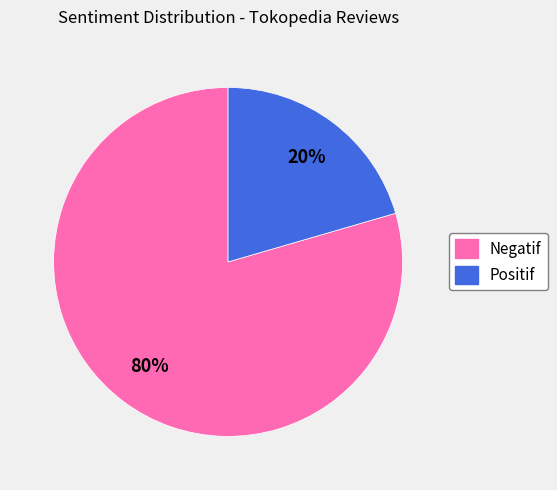

Is it true that Negatif is 80% of the pie?

True